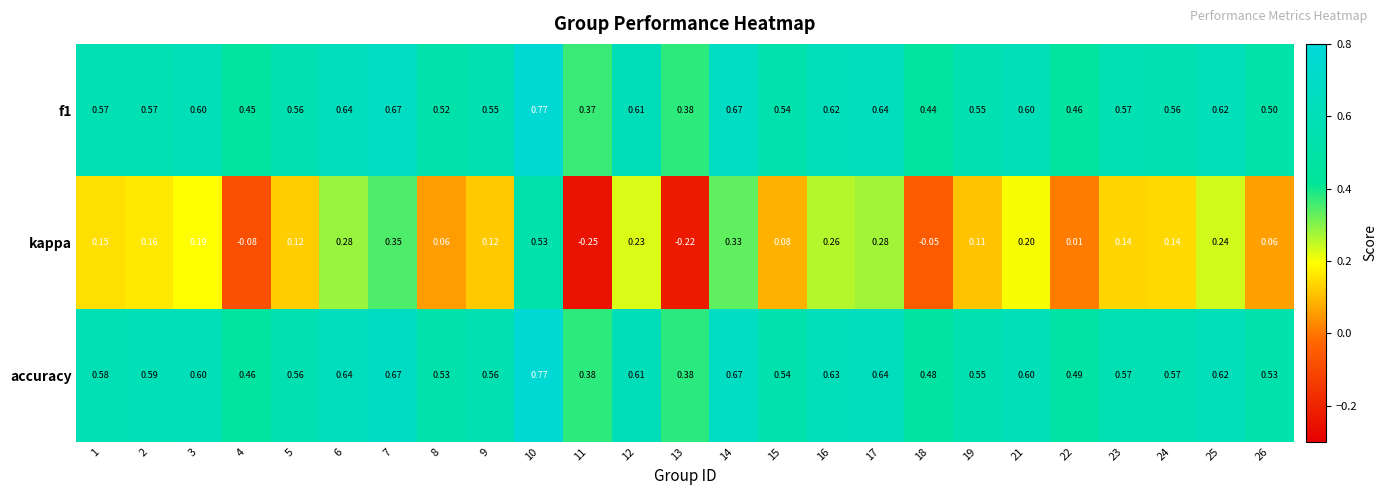

Which series changed the most between 6 and 25?

kappa